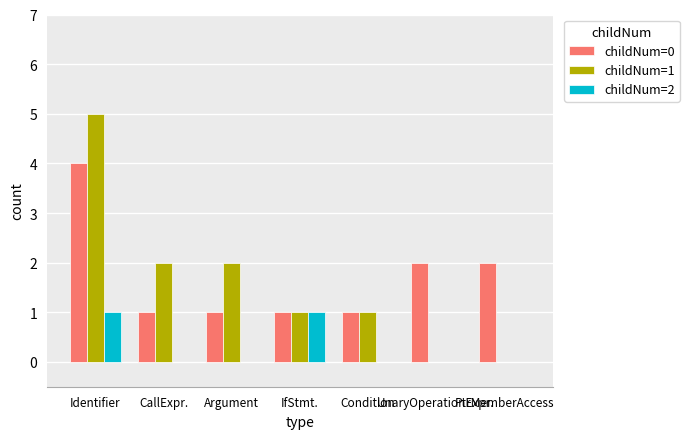

How many groups of bars are there?

7